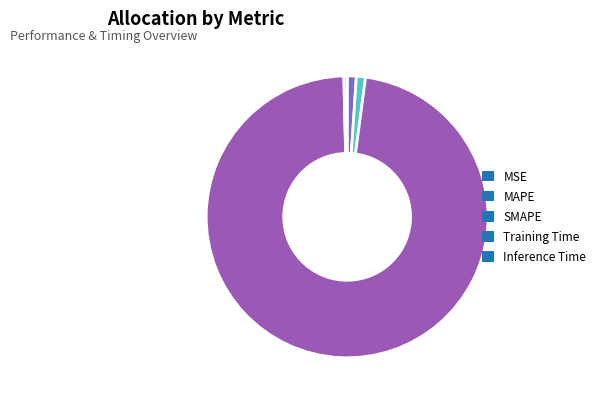

Is it true that Inference Time is 0% of the pie?

True